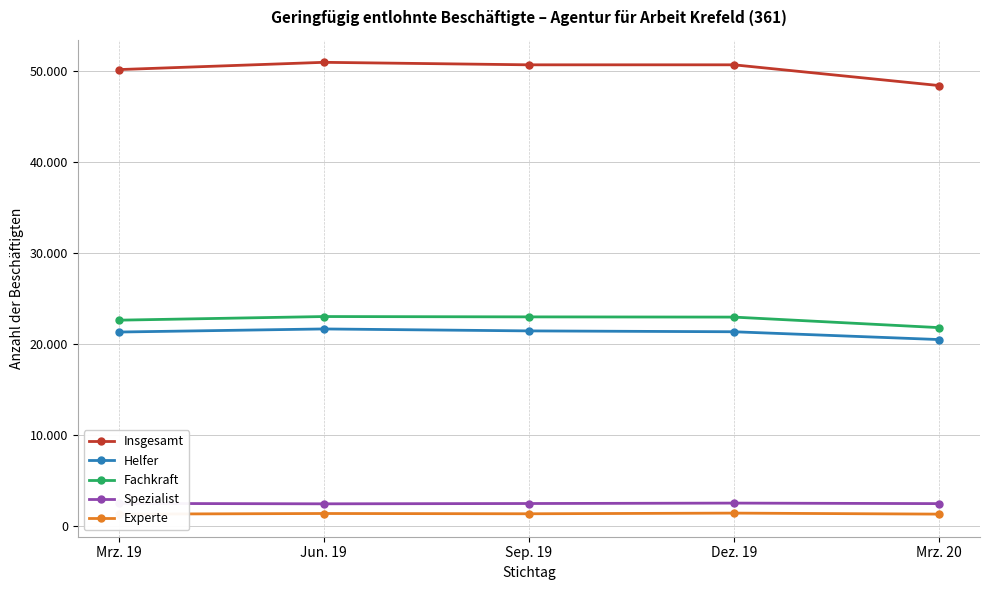

Reading left to right, list all the values displayed in this chart.

Insgesamt: Mrz. 19=50113	Jun. 19=50912	Sep. 19=50637	Dez. 19=50638	Mrz. 20=48360
Helfer: Mrz. 19=21283	Jun. 19=21622	Sep. 19=21408	Dez. 19=21313	Mrz. 20=20457
Fachkraft: Mrz. 19=22586	Jun. 19=22985	Sep. 19=22948	Dez. 19=22924	Mrz. 20=21768
Spezialist: Mrz. 19=2456	Jun. 19=2412	Sep. 19=2445	Dez. 19=2491	Mrz. 20=2434
Experte: Mrz. 19=1279	Jun. 19=1348	Sep. 19=1319	Dez. 19=1391	Mrz. 20=1281